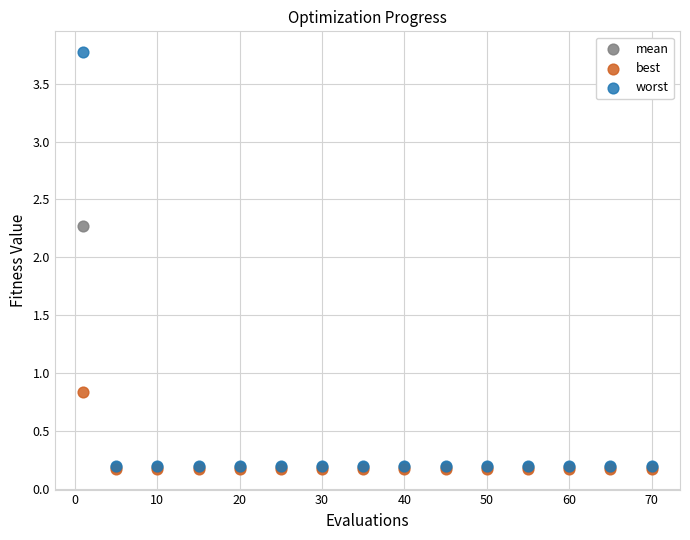

Across all series, what Y value is closest to 1?

0.8